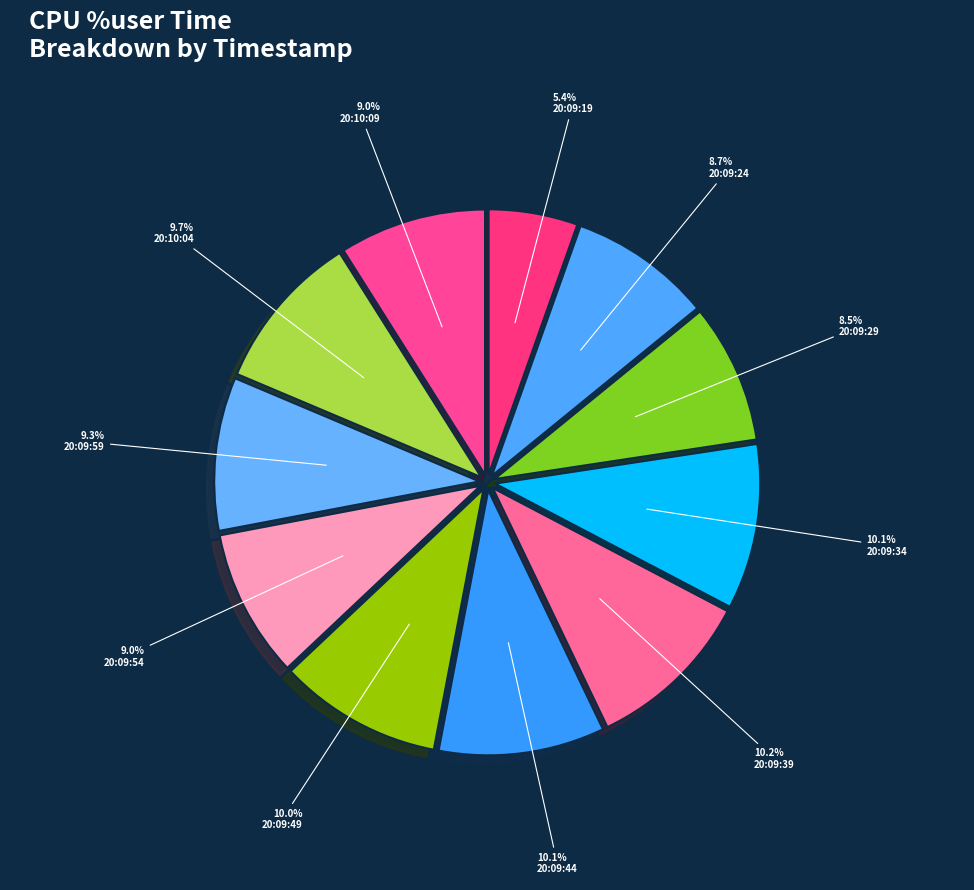

Is there a majority slice in this chart?

No